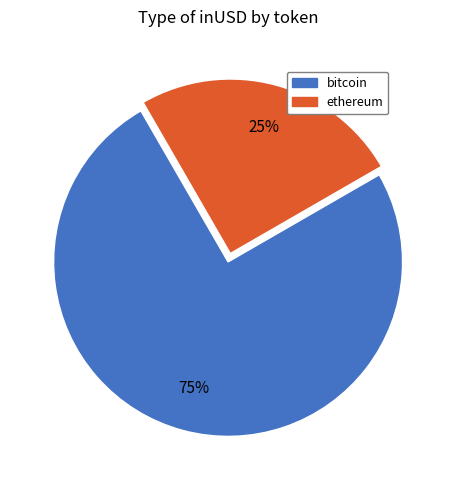

Is it true that ethereum is 15% of the pie?

False